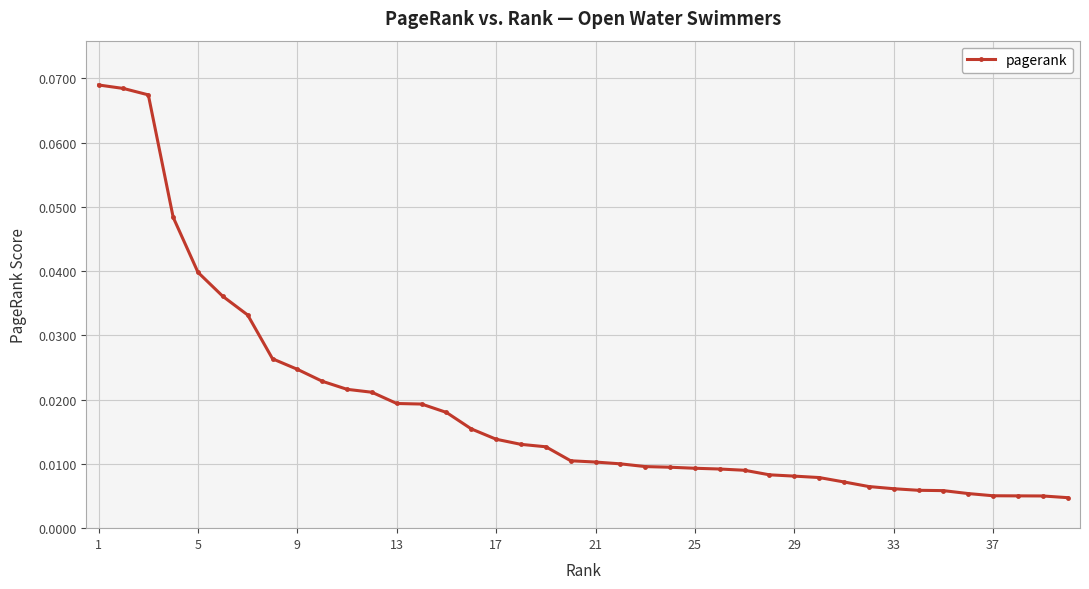

What is the sum of all values?

0.7